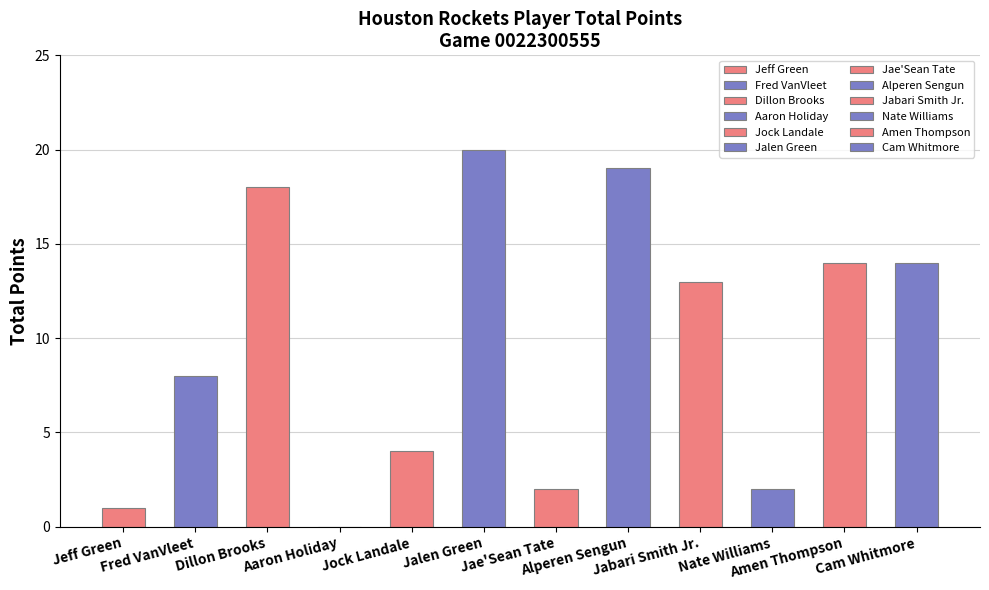

Are the bars grouped side by side (vs. stacked)?

No